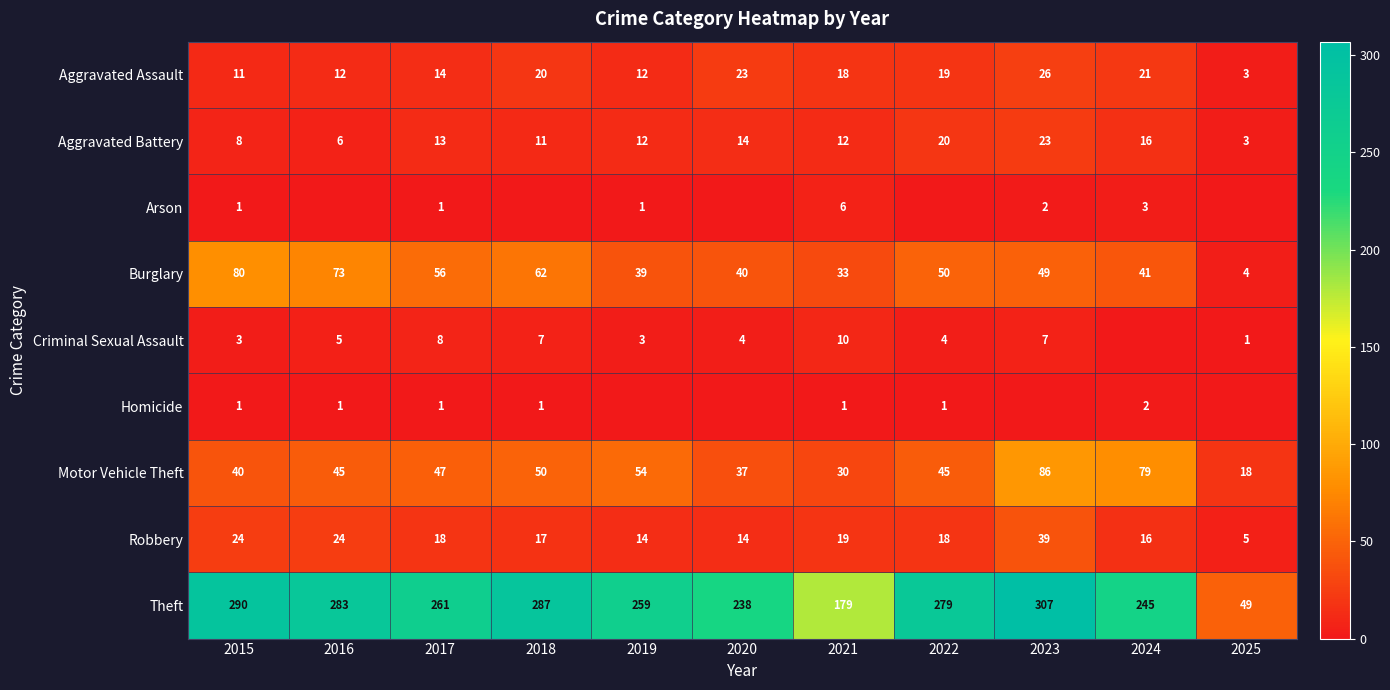

At which category does the chart reach its peak across all series?

2023